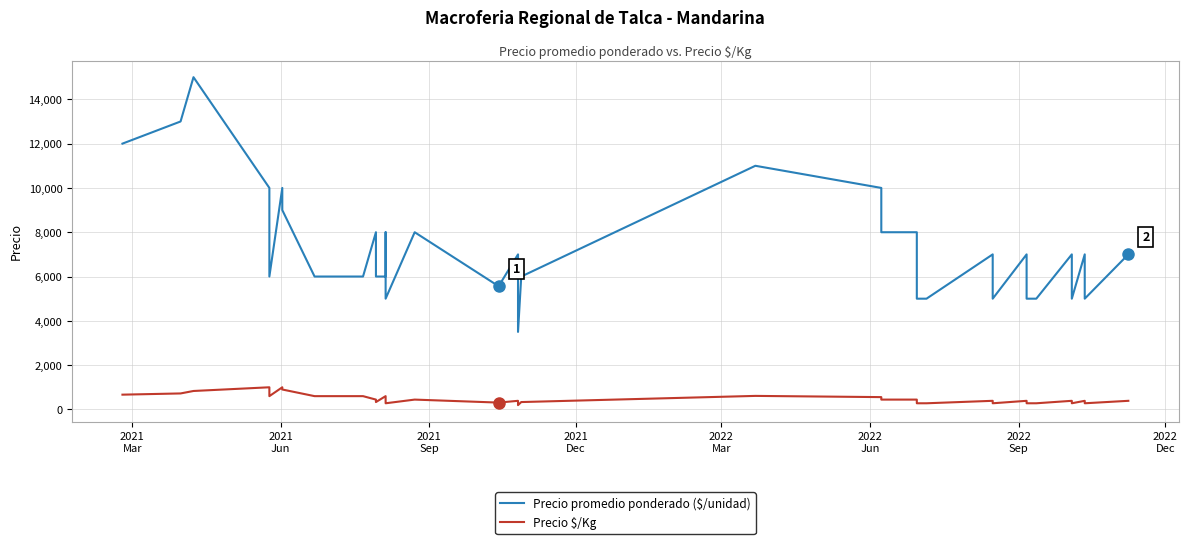

Is this an area chart (filled region under the line)?

No